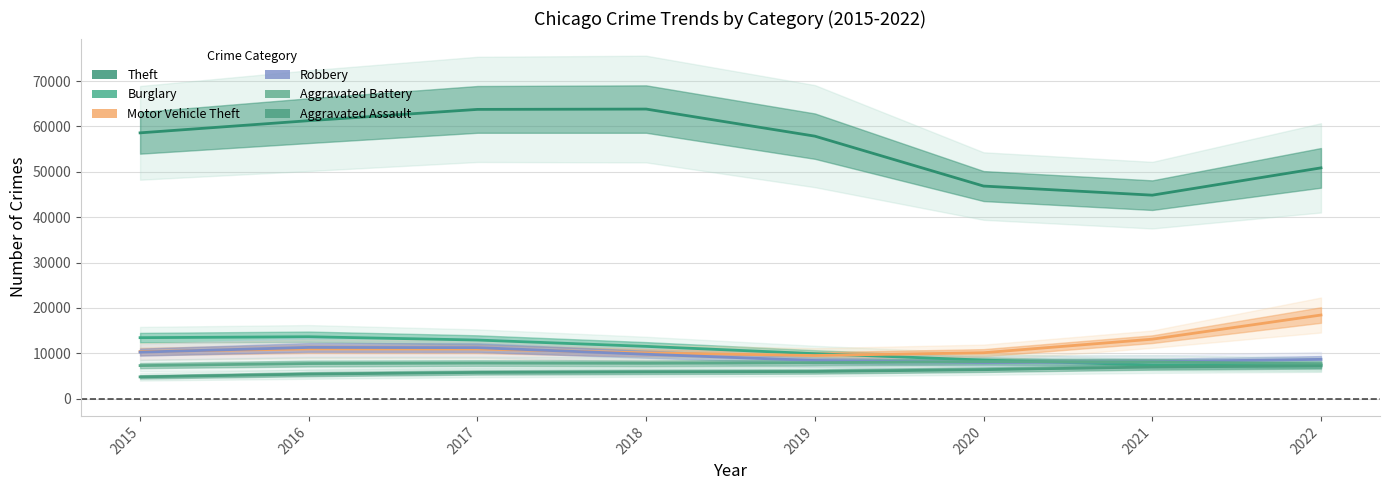

Reading left to right, what are all the values shown in this chart?

Theft: 58578.6	61261.6	63747.7	63819.2	57852.1	46857.3	44850.8	50864.7
Burglary: 13455.8	13660.7	12937.1	11540.1	9928.2	8520.4	7437.7	7383.1
Motor Vehicle Theft: 10402.1	10973.1	10957.0	10100.5	9524.9	10136.5	13121.5	18443.4
Robbery: 10269.1	11309.0	11258.7	9806.0	8432.6	7967.9	8169.0	8679.5
Aggravated Battery: 7303.8	7755.4	7856.4	7807.9	7945.0	8188.5	8113.6	7719.3
Aggravated Assault: 4818.3	5428.6	5793.9	5916.0	6003.6	6406.7	6994.2	7238.7